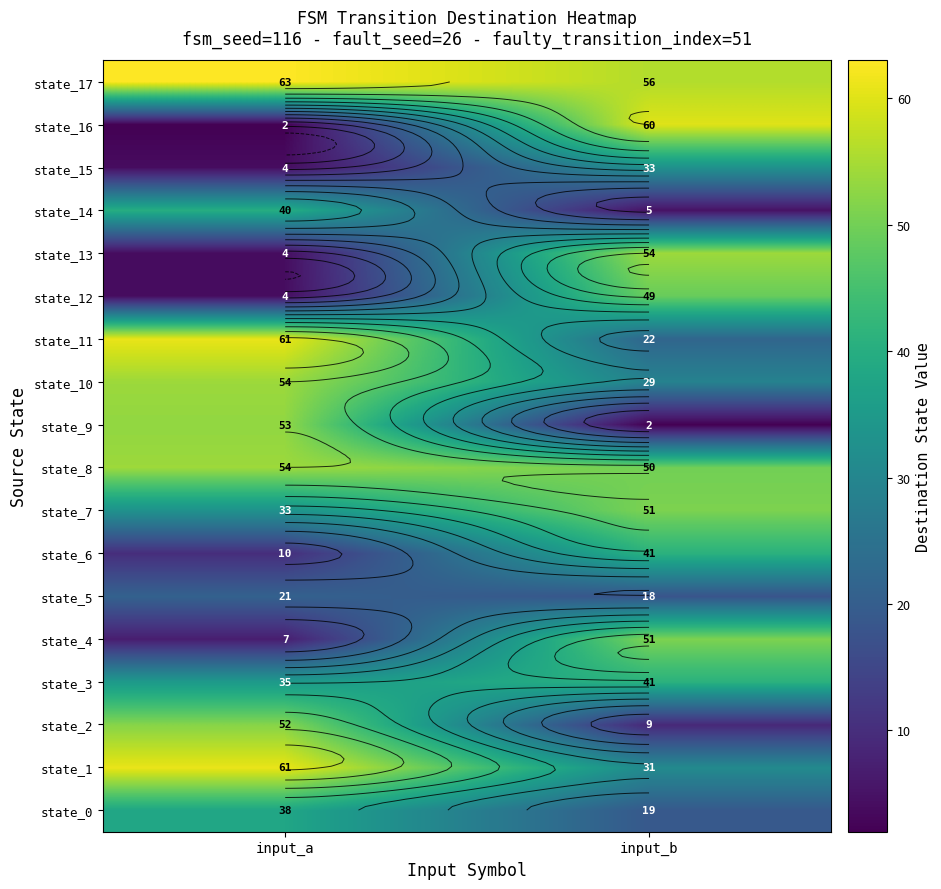

What is the total value across all series at input_a?

596